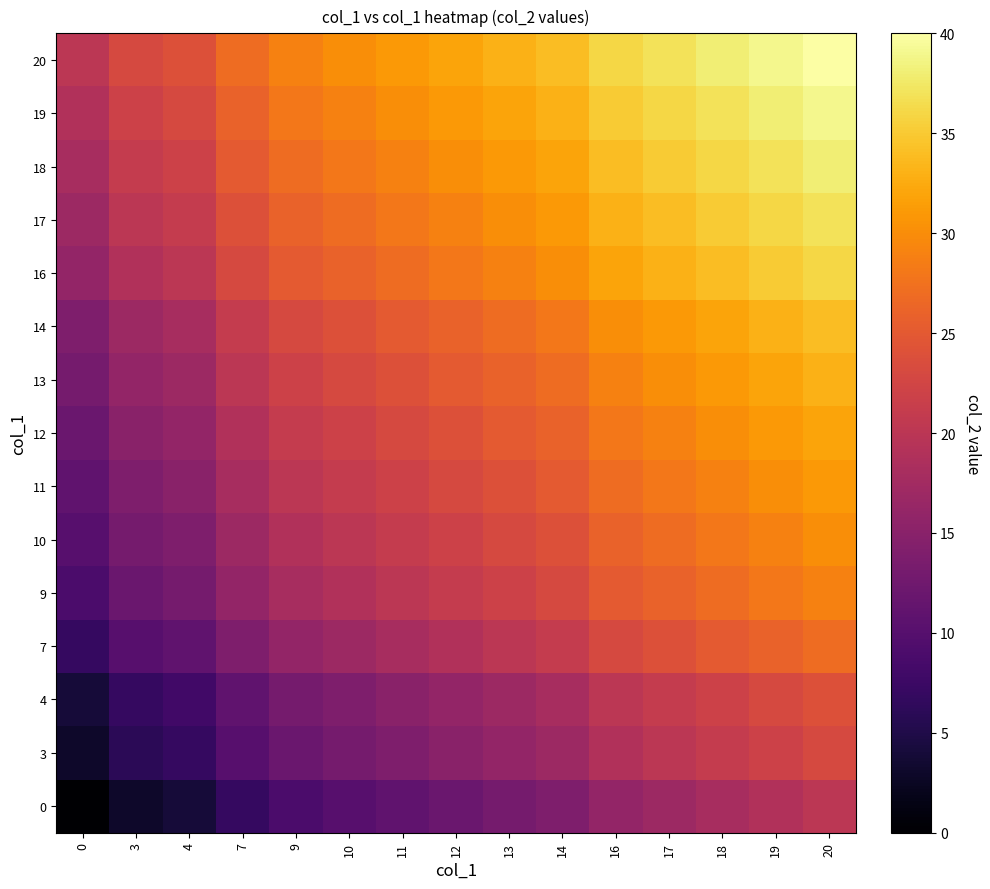

What is the total value across all series at 9?

308